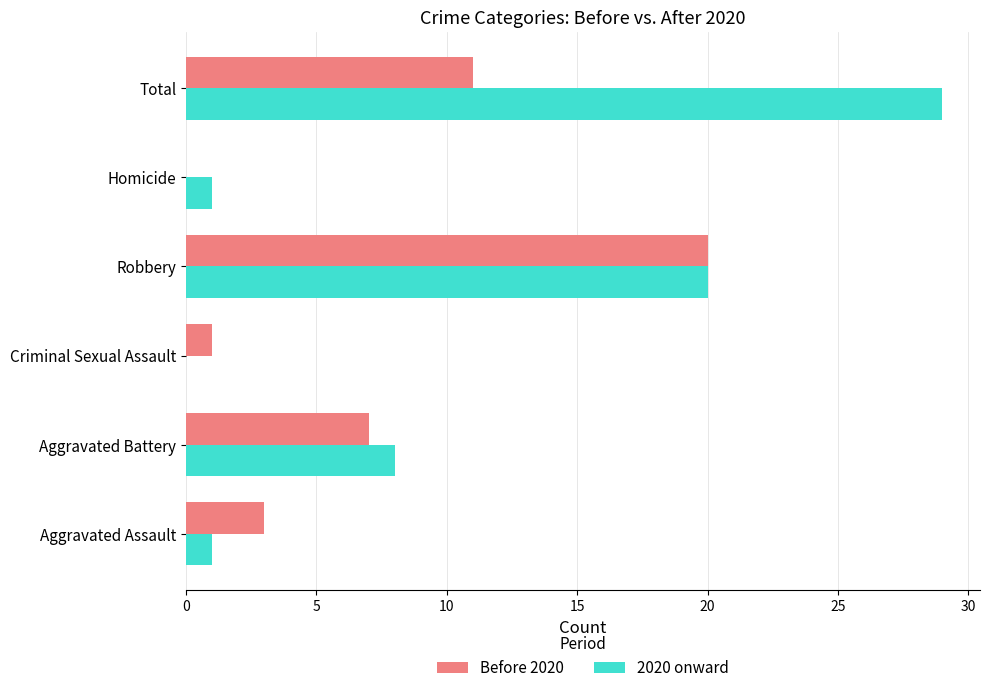

What is the sum of all 2020 onward values?

59